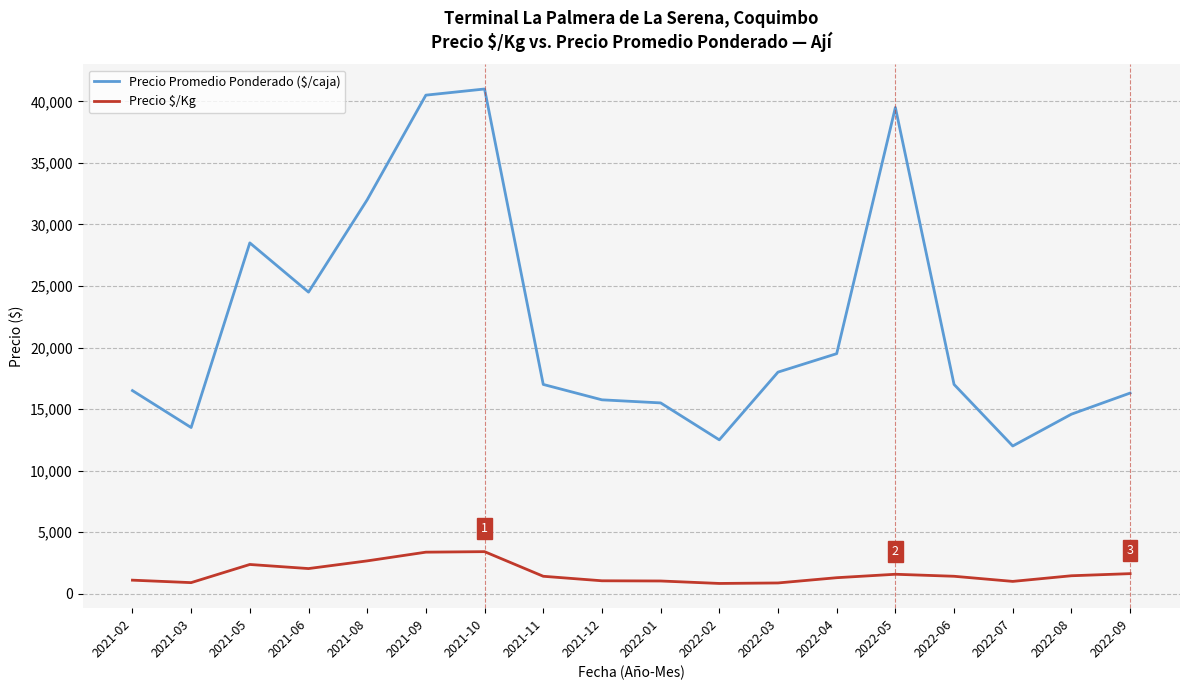

Does the chart display data point markers on the line(s)?

No